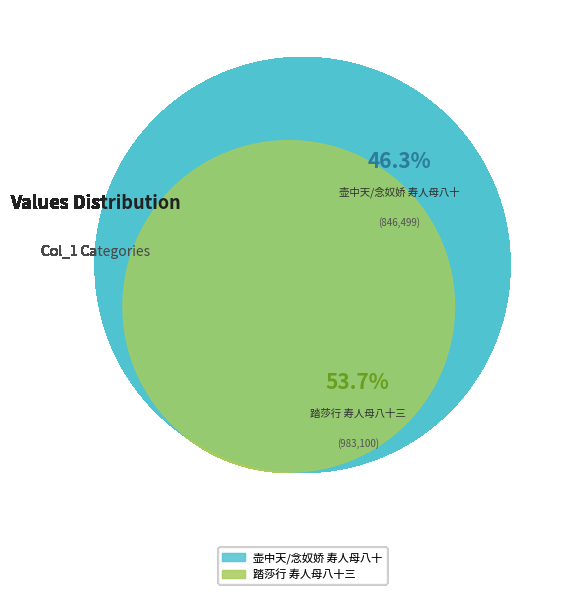

How many slices are in this pie chart?

2